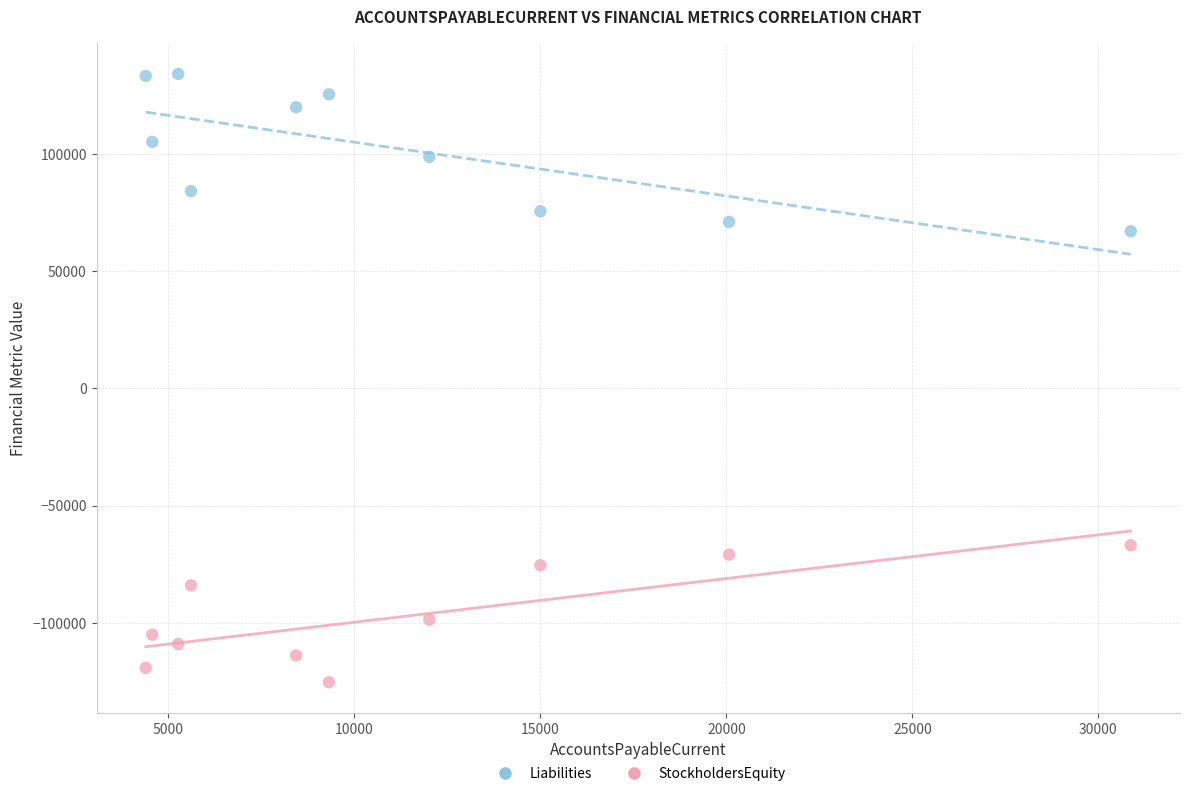

Across all data points, what is the range of Y values (max minus min)?

259380